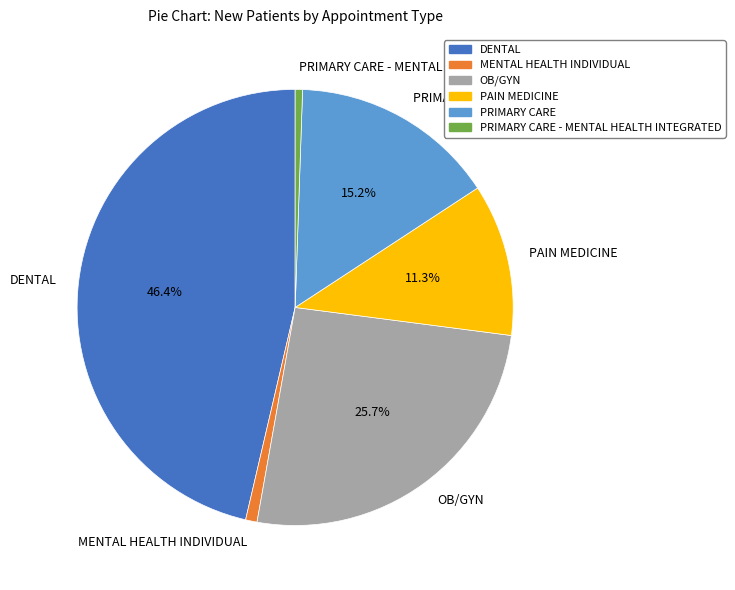

To the nearest percent, what is the difference between the PRIMARY CARE and DENTAL slice percentages?

31%